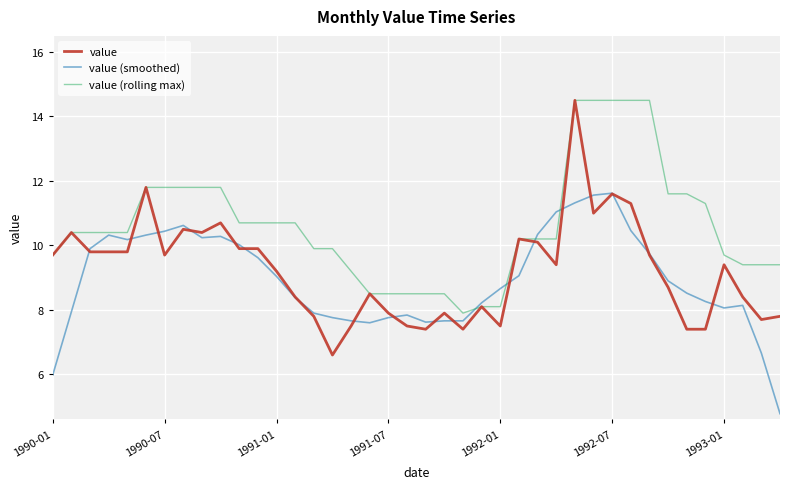

Which series has the largest range (max minus min)?

value